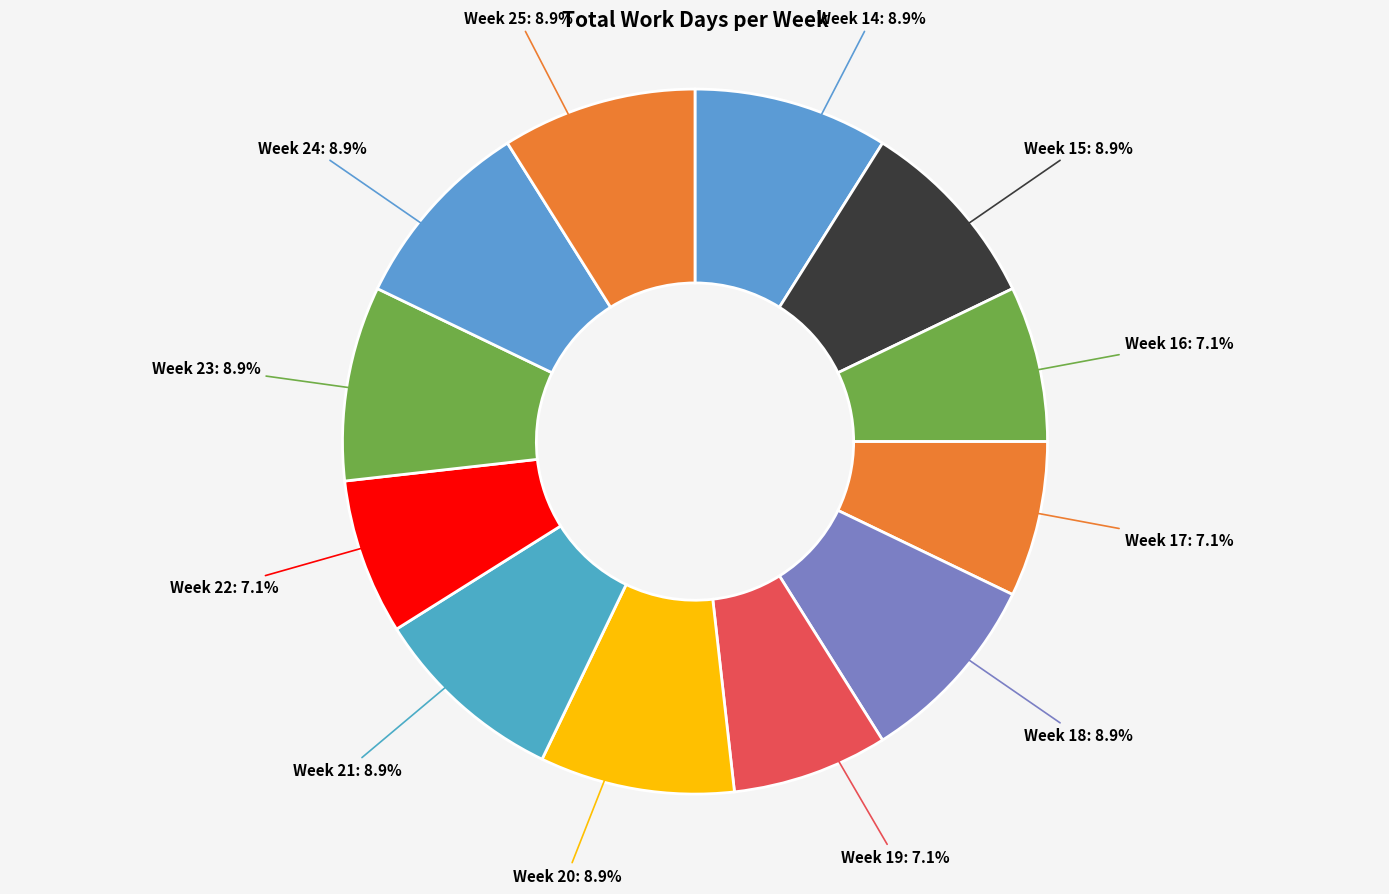

How many slices are in this pie chart?

12